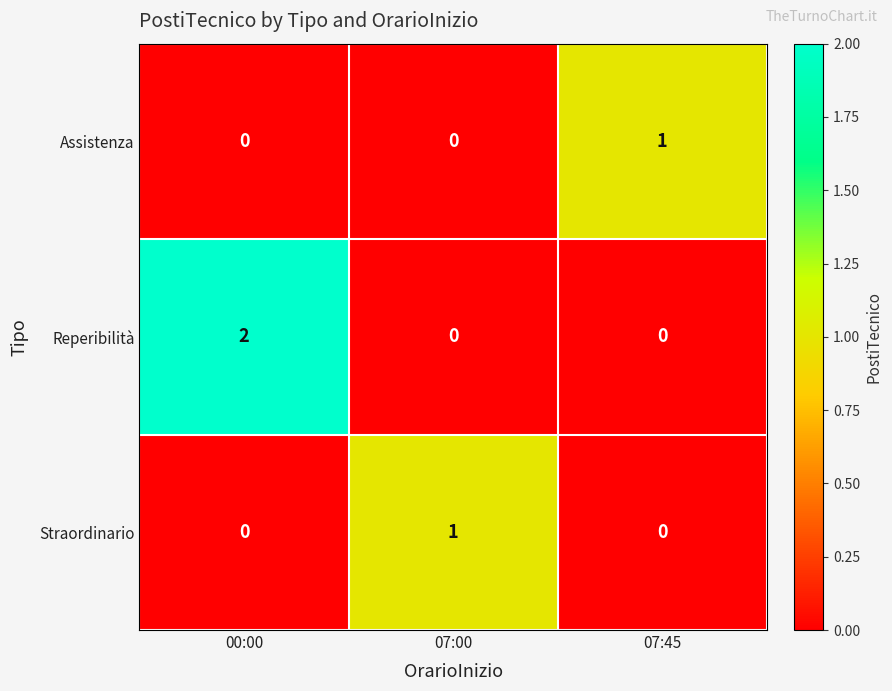

The value of Reperibilità at 00:00 is 2. True or false?

True